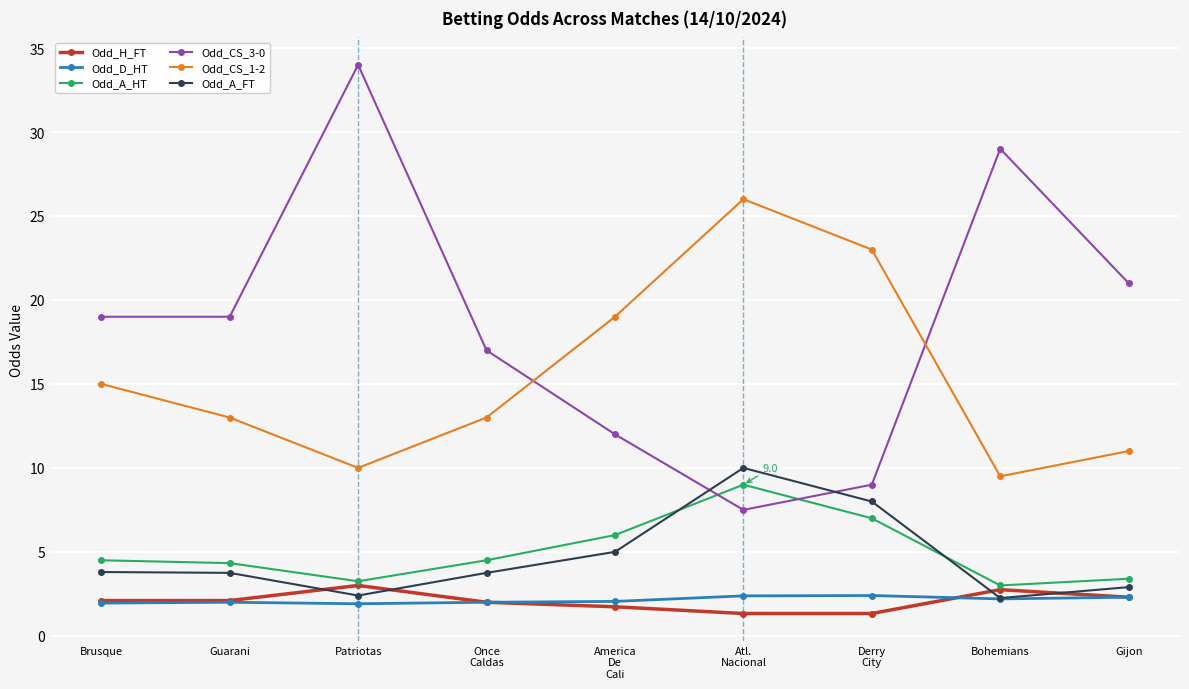

What position from the right is Atl.
Nacional?

4